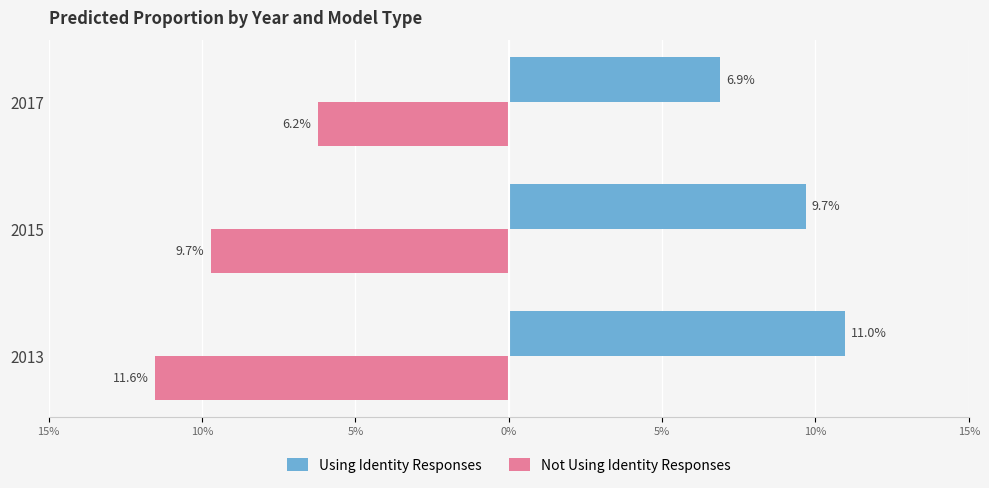

What position from the left is 15%?

1